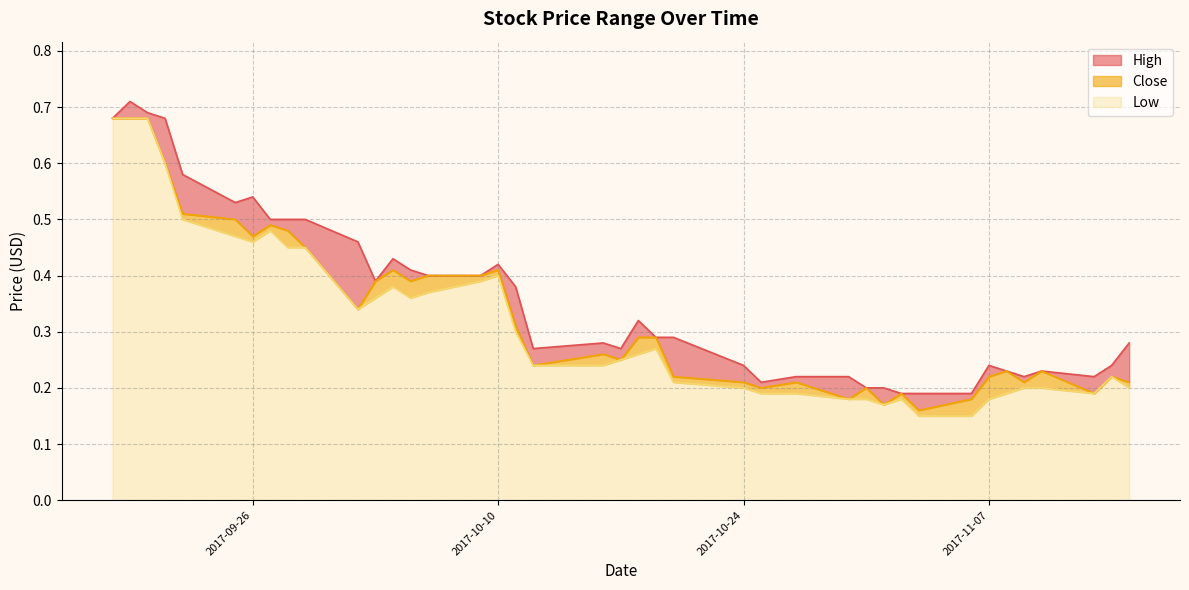

What is the approximate value of High at 2017-09-27?

0.5